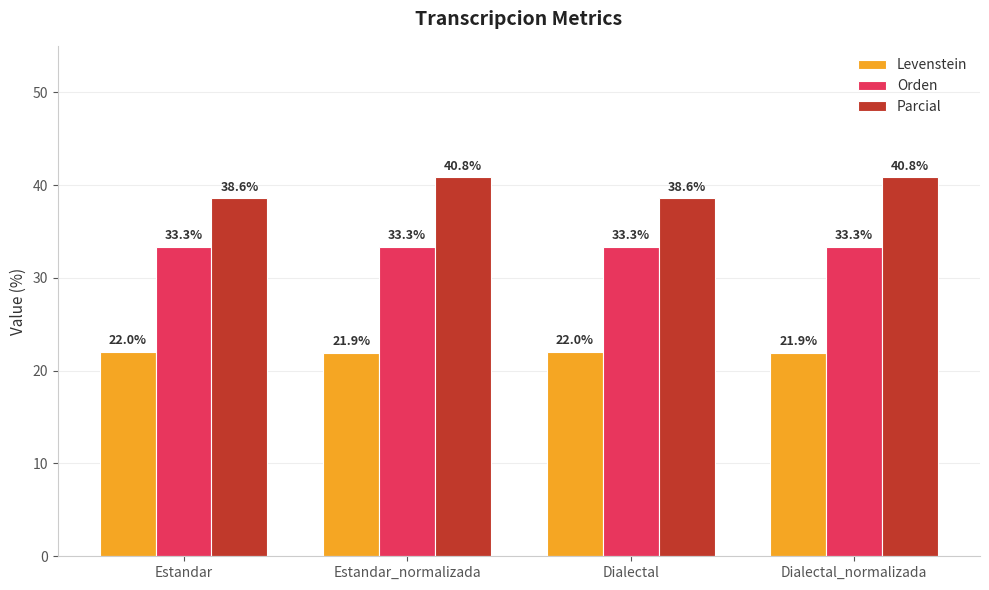

Which series has the largest total across all categories?

Parcial